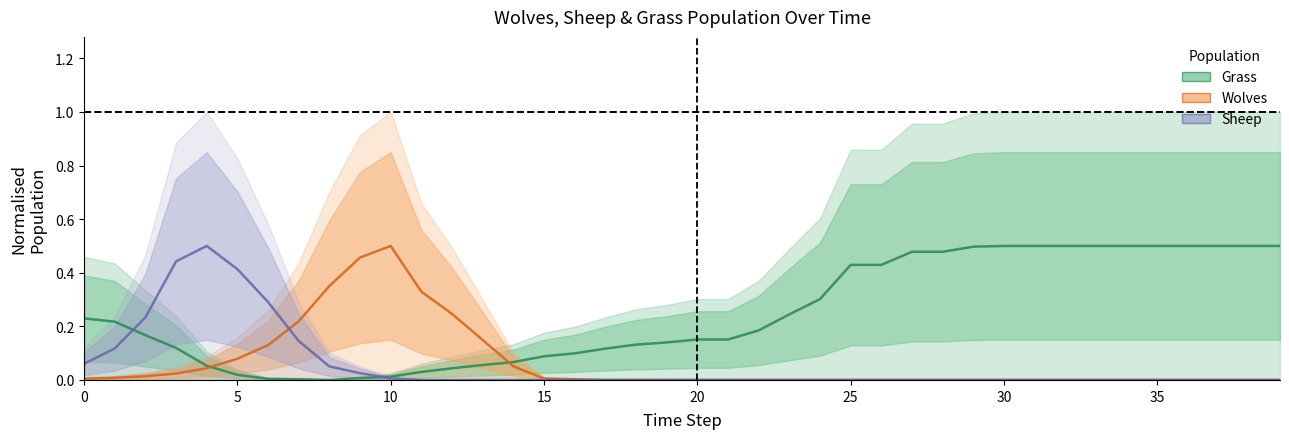

What is the total value across all series at 9?

0.5